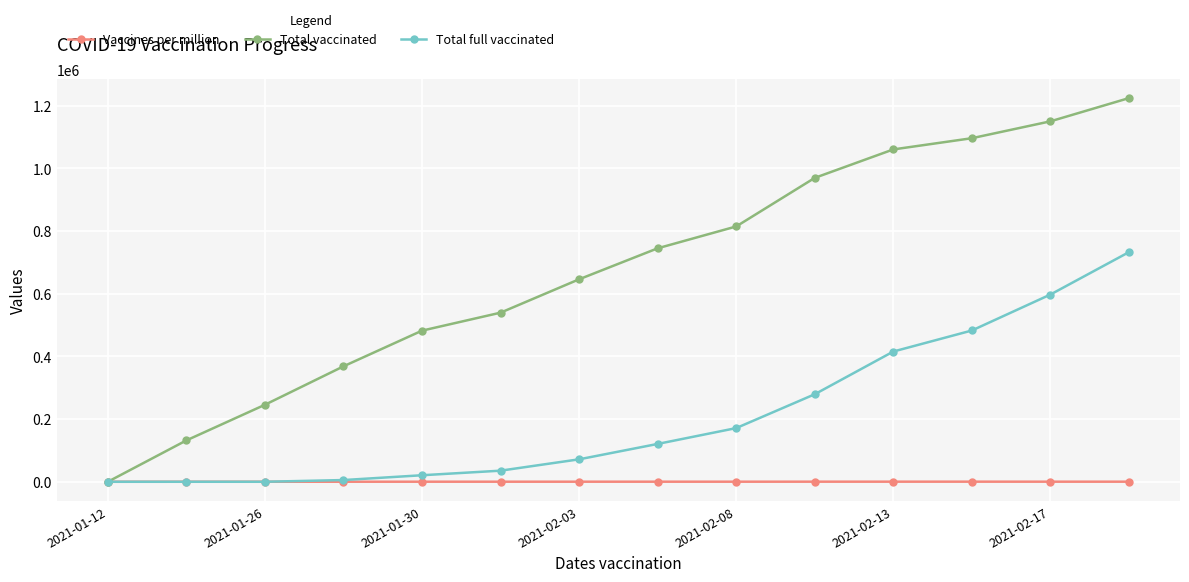

Rank the series by their average value, from highest to lowest.

Total vaccinated, Total full vaccinated, Vaccines per million